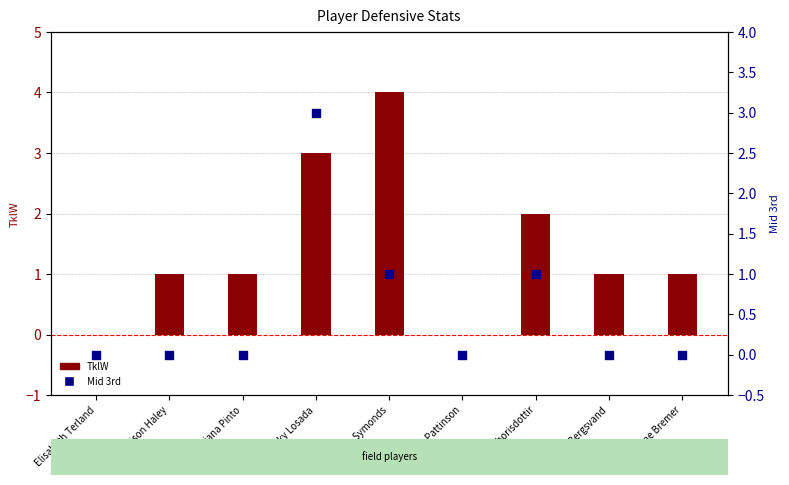

Is the value of Mid 3rd at Madison Haley greater than the value of TklW at Madison Haley?

No